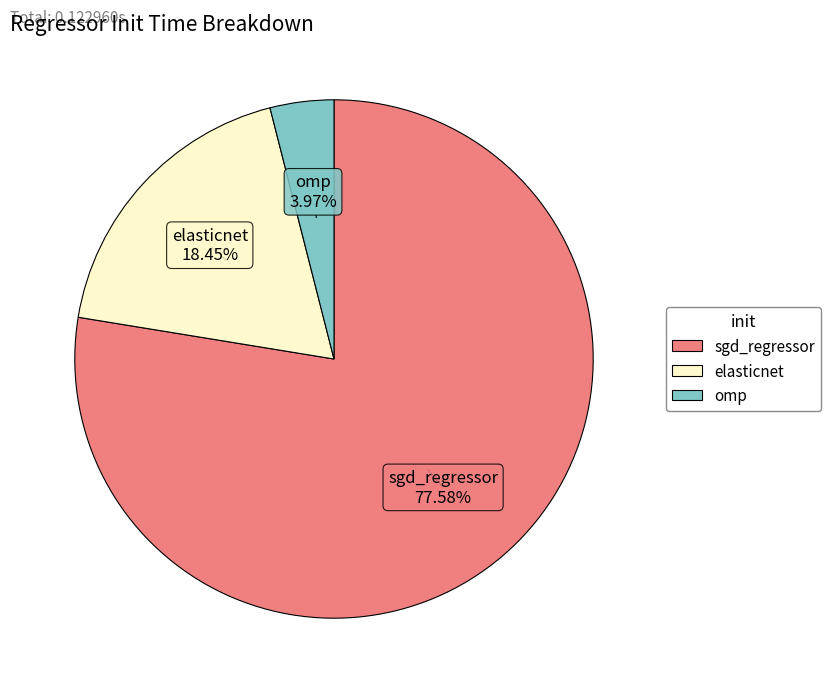

Which slice is the smallest?

omp